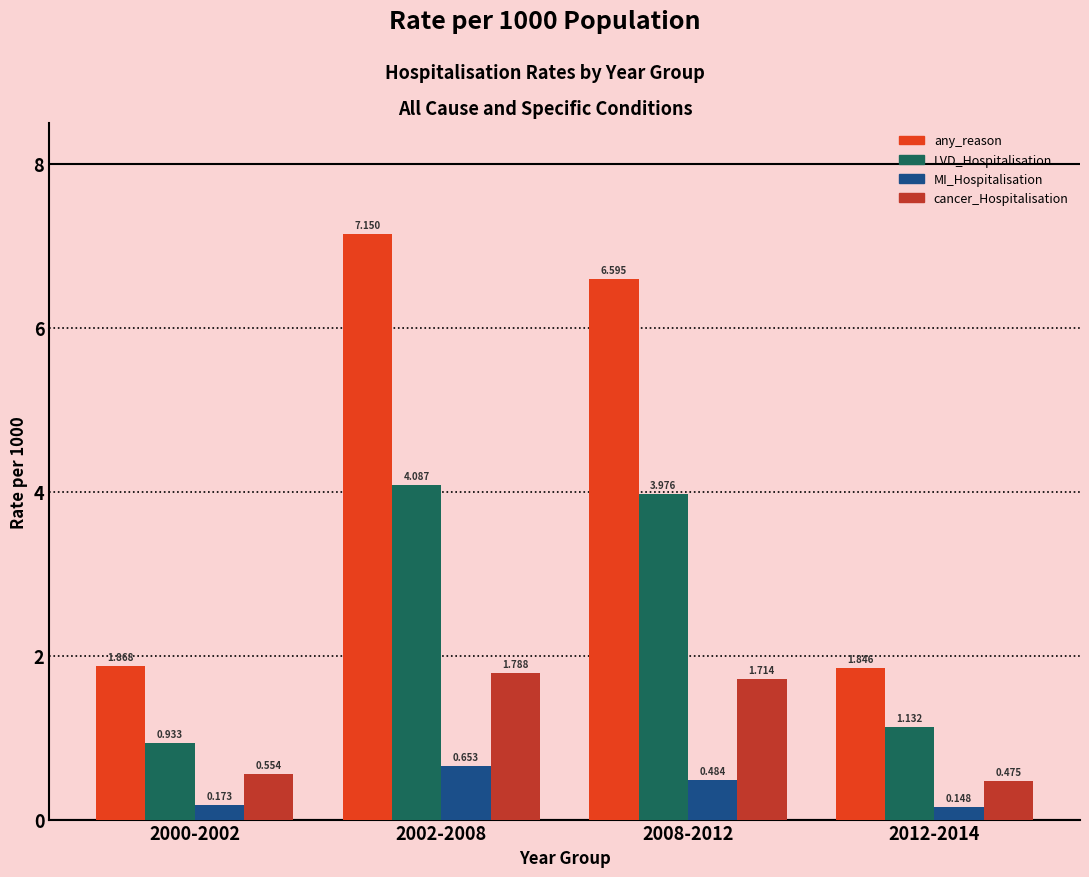

Which series changed the most between 2000-2002 and 2002-2008?

any_reason